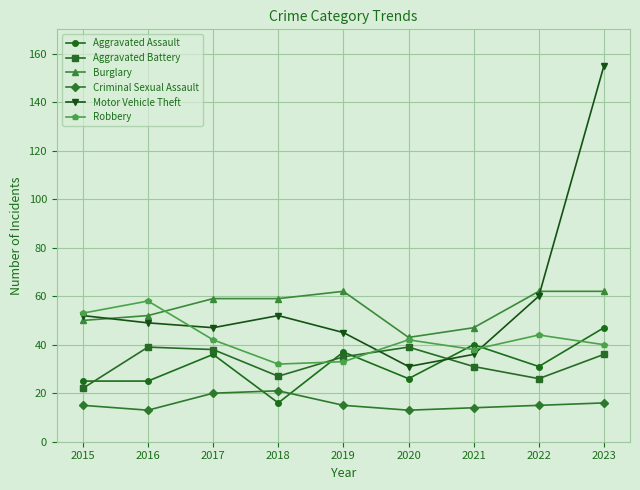

True or false: Aggravated Battery has more than 2 interior local peaks.

False